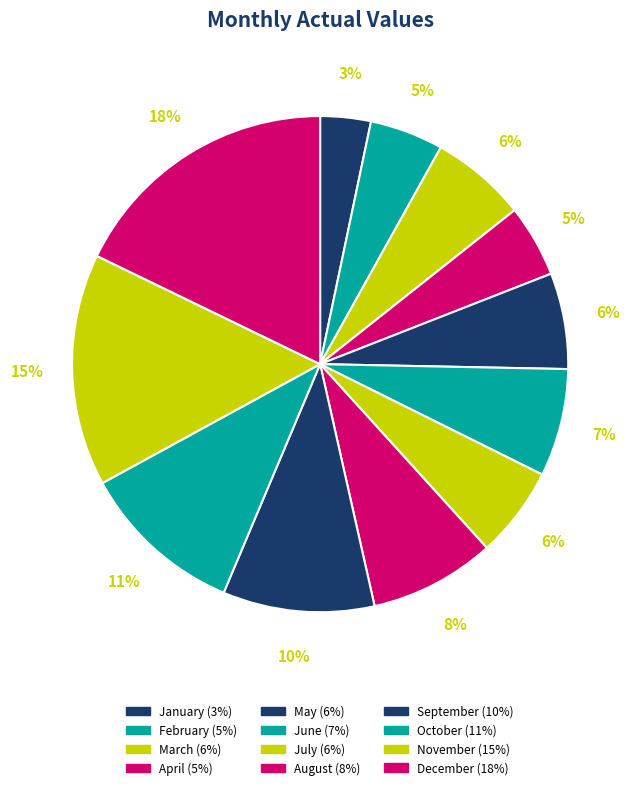

The April slice represents 5% of the pie. True or false?

True